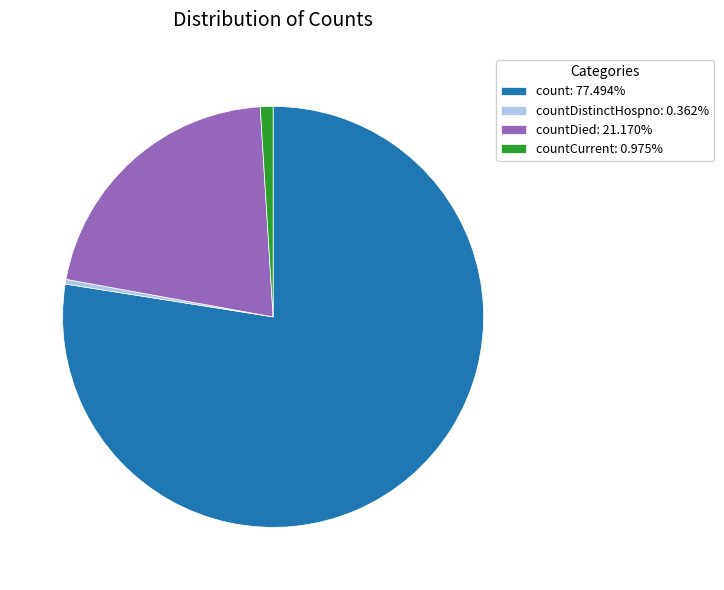

Is there a majority slice in this chart?

Yes